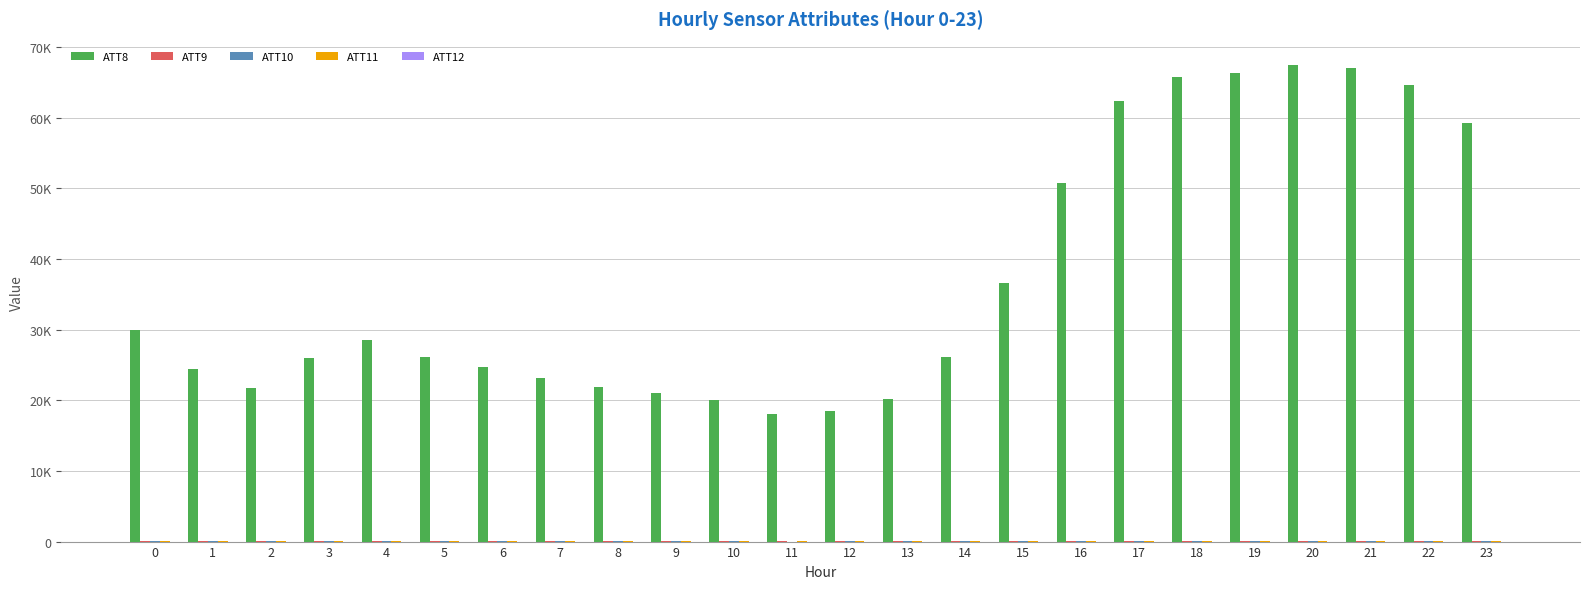

Which has a higher value, 2 or 15?

15